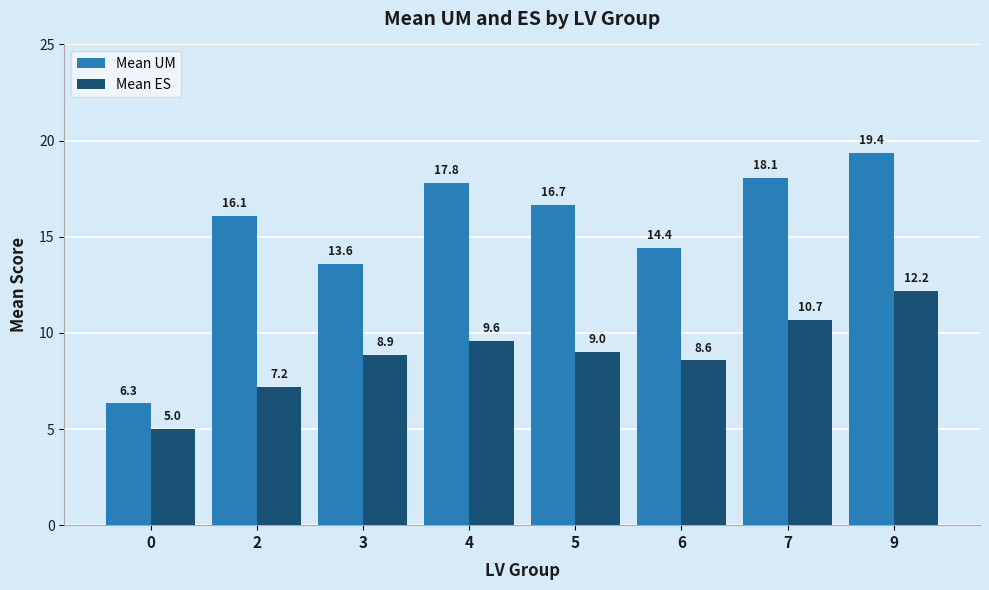

Count the number of categories in the chart.

8